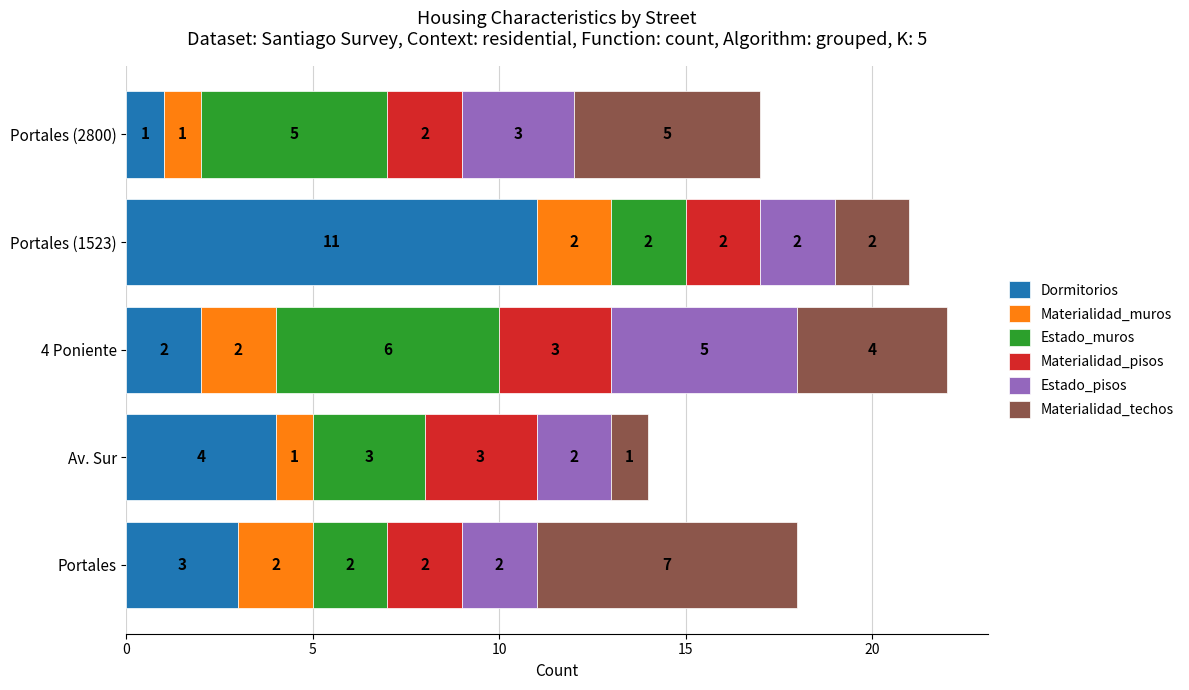

What are all the series names shown in the legend?

Dormitorios, Materialidad_muros, Estado_muros, Materialidad_pisos, Estado_pisos, Materialidad_techos